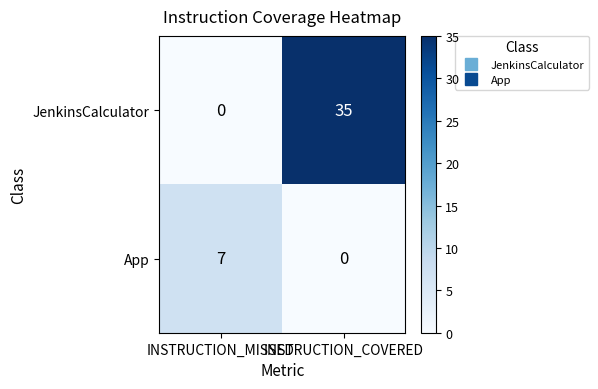

What is the difference between the App values at INSTRUCTION_MISSED and INSTRUCTION_COVERED?

7